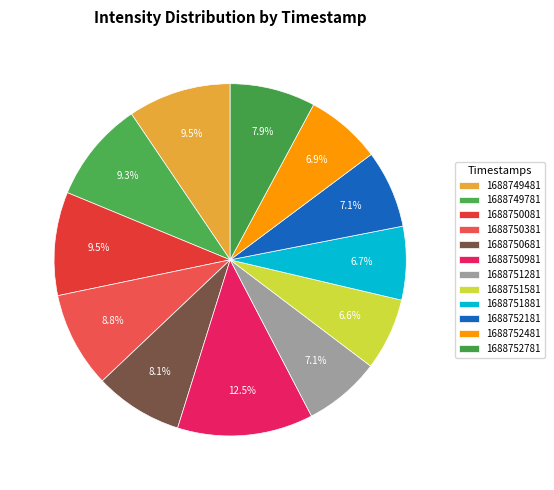

Is it true that 1688752781 is 1% of the pie?

False